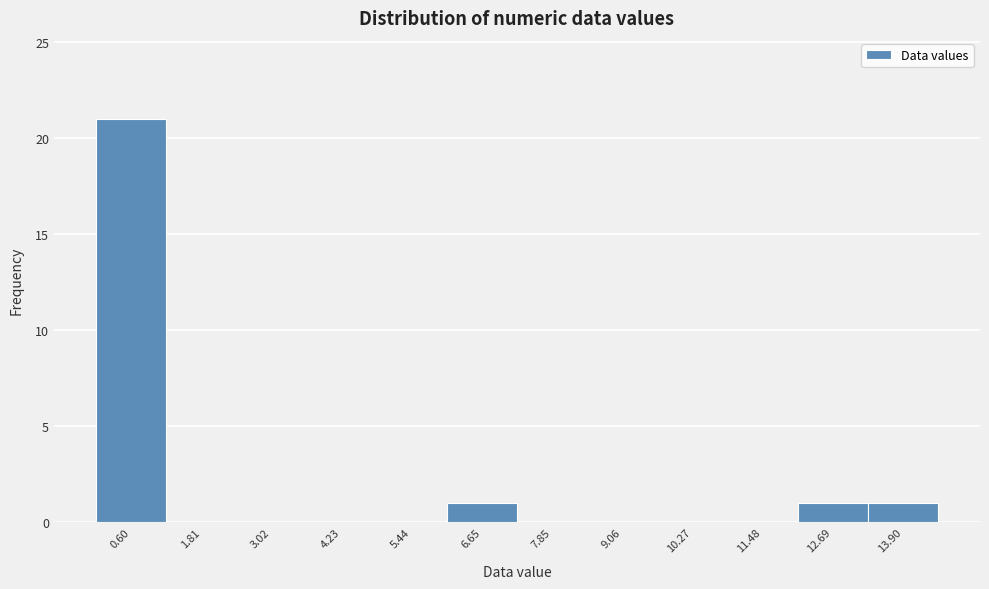

Over which range of the x-axis is the bar tallest?

0.0 to 1.2